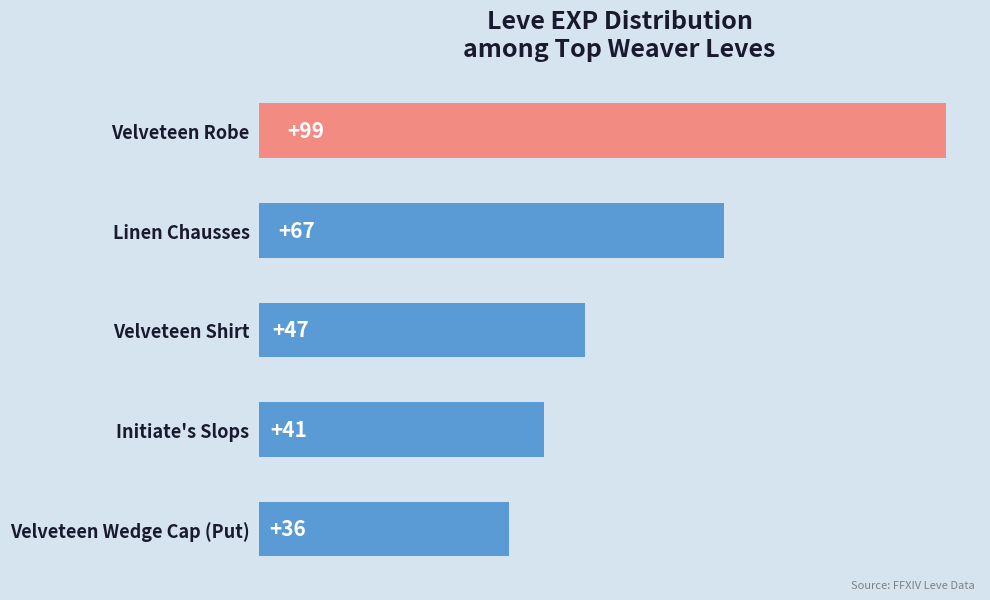

What is the ratio of the value at Velveteen Wedge Cap (Put) to the value at Linen Chausses?

0.5